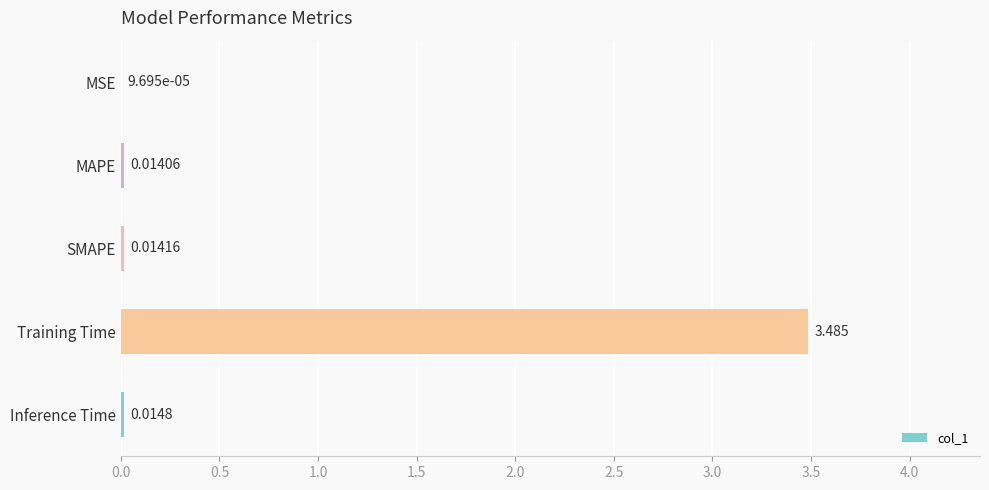

Are the bars grouped side by side (vs. stacked)?

No